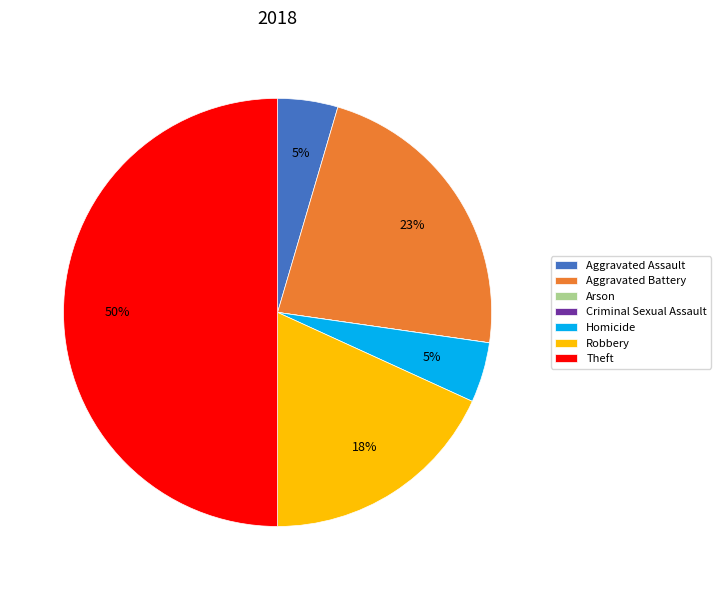

True or false: Robbery accounts for 25% of the total.

False